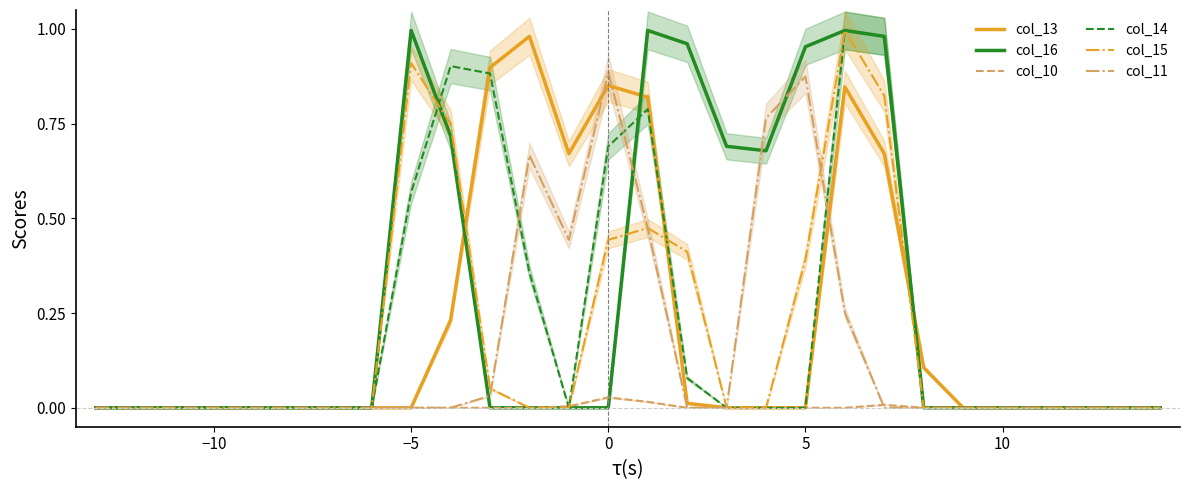

The value of col_10 at 5 is 0.0. True or false?

True